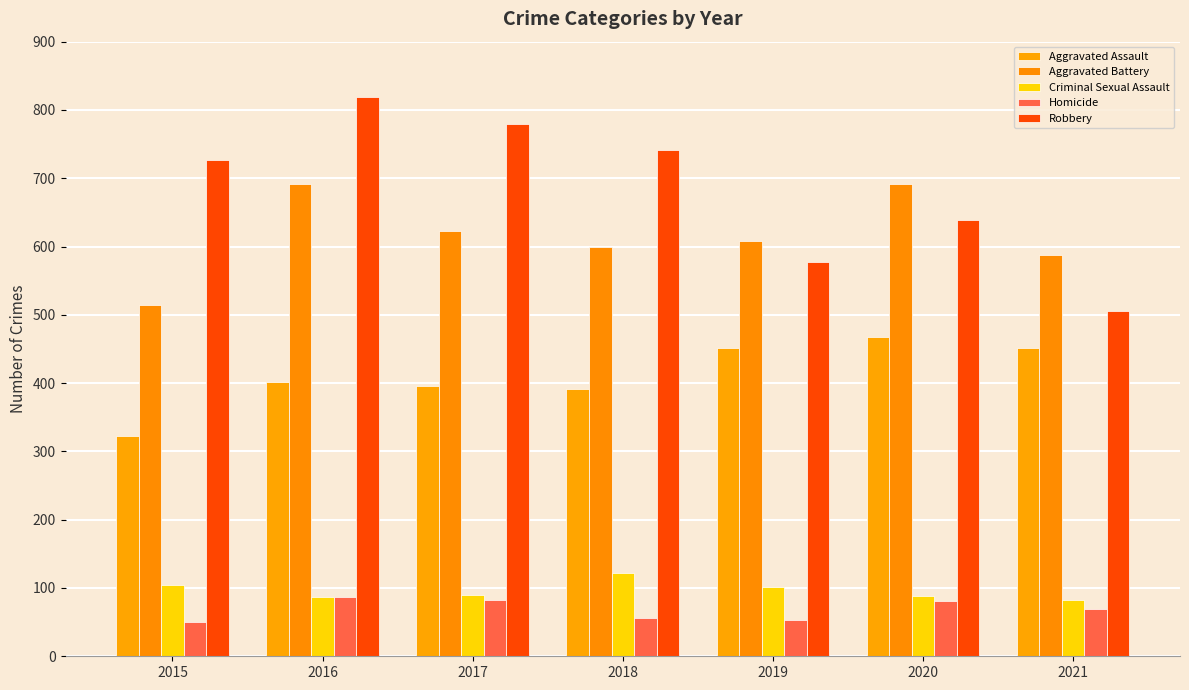

What is the value of the Aggravated Assault bar at the 1st from the left?

323